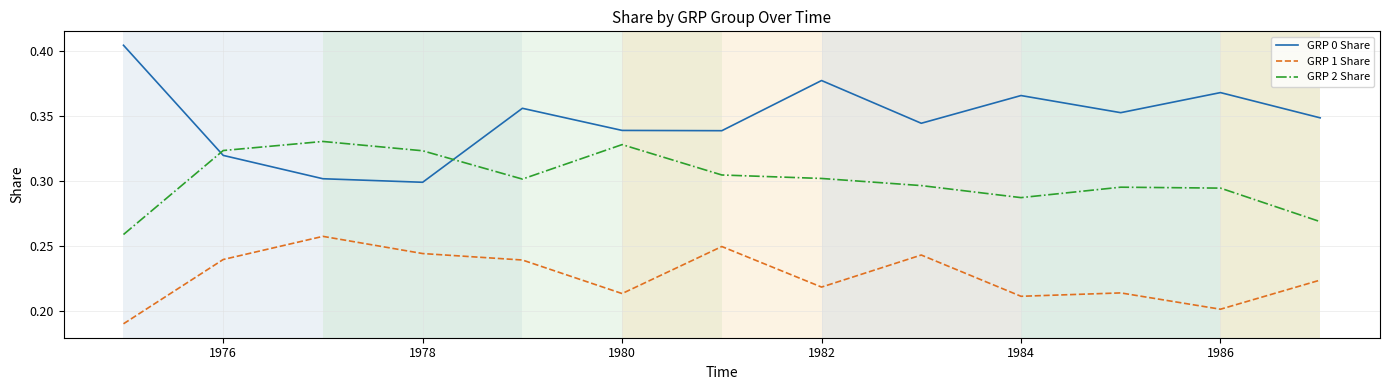

Which series has the largest range (max minus min)?

GRP 0 Share